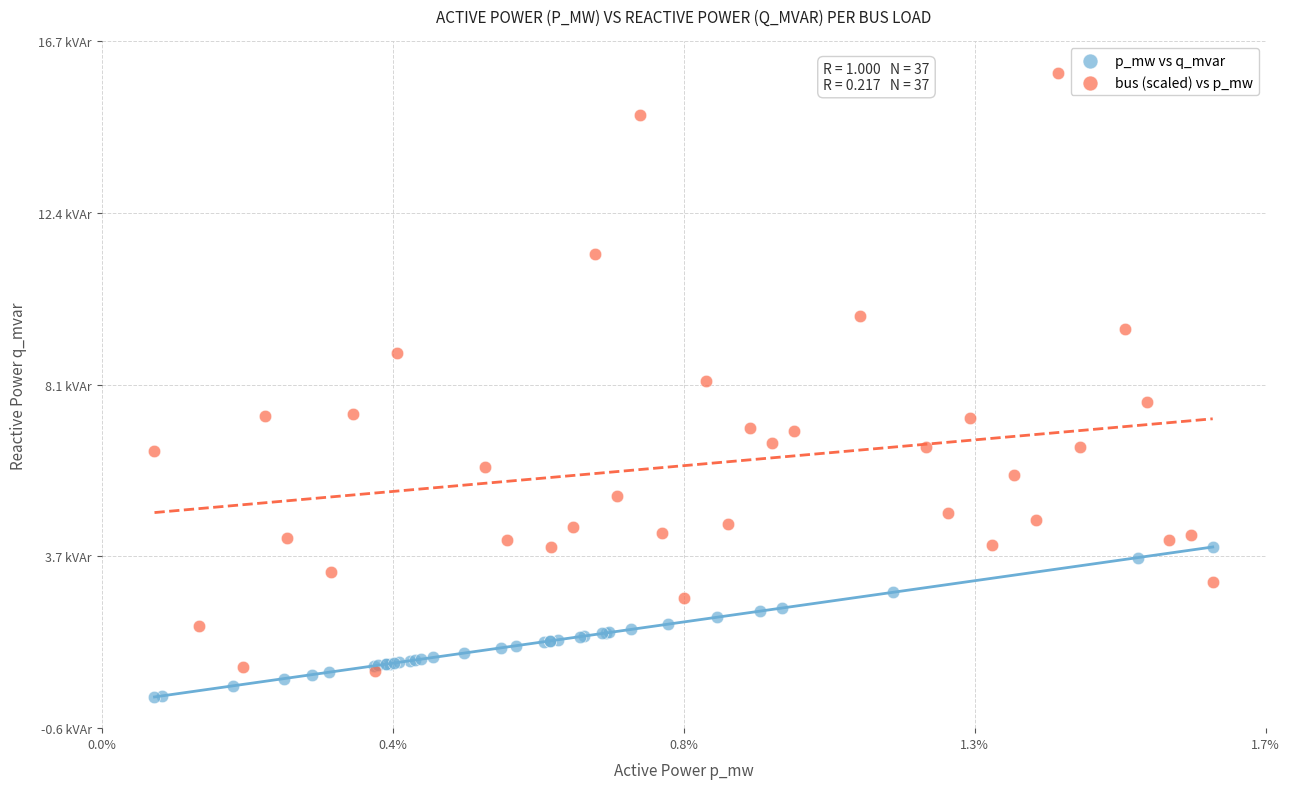

What are all the series names shown in the legend?

p_mw vs q_mvar, bus (scaled) vs p_mw